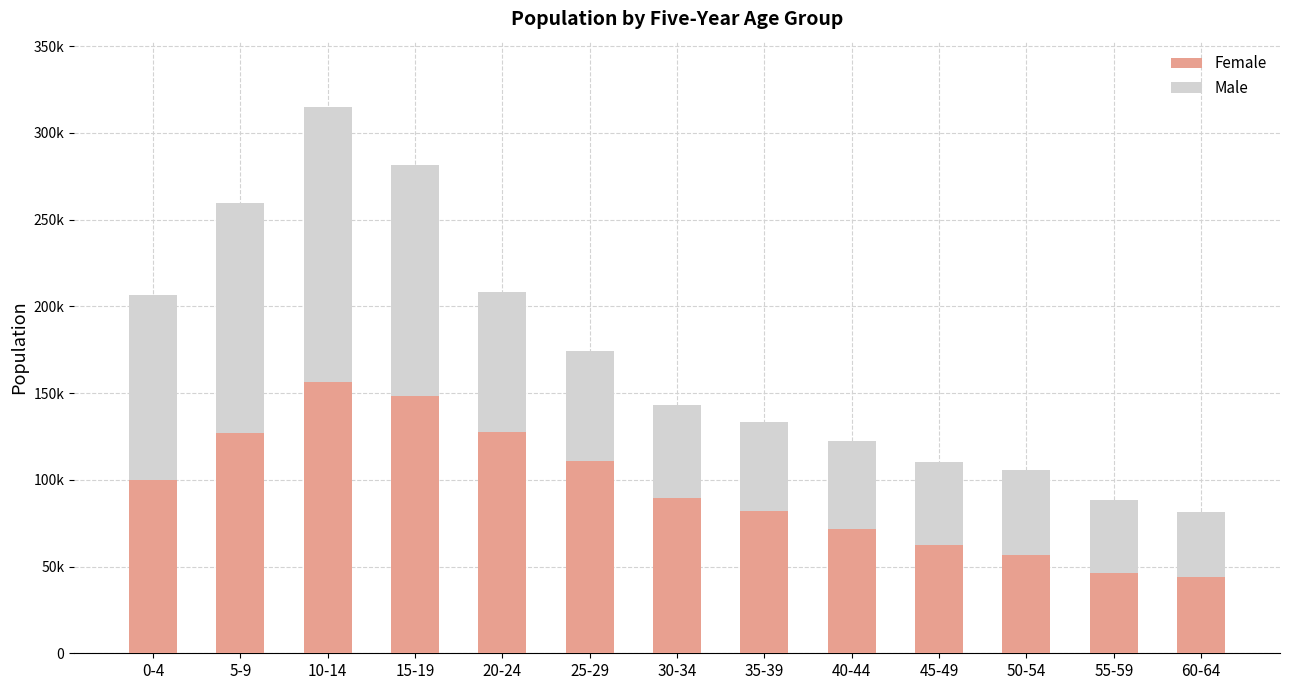

Are the bars horizontal?

No